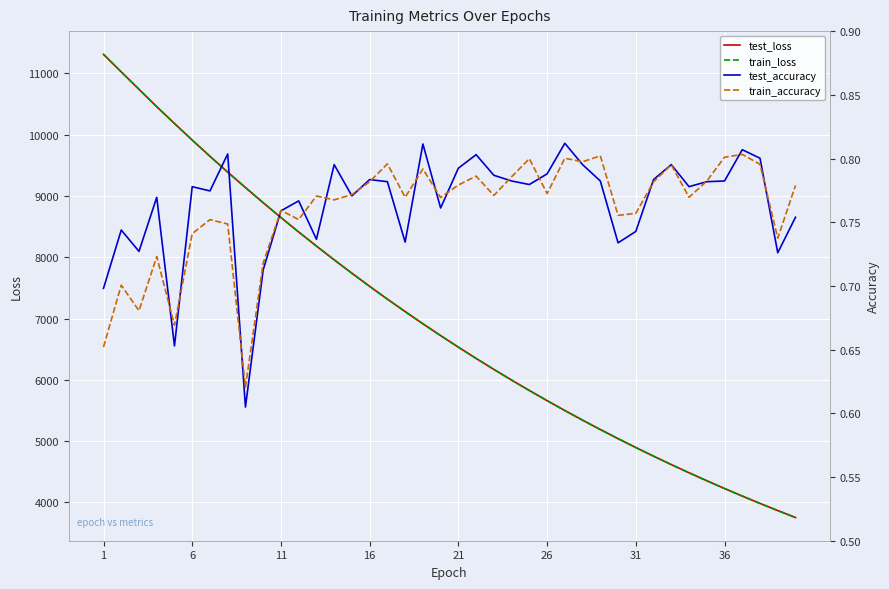

Which series has the largest total across all categories?

test_loss